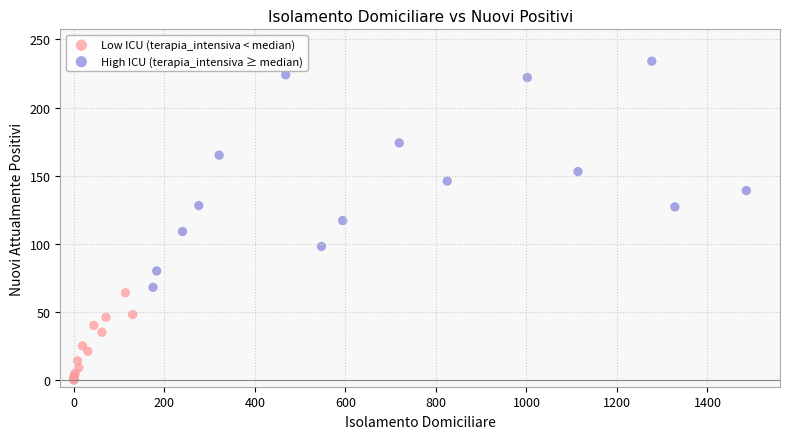

Which series reaches the maximum Y coordinate?

High ICU (terapia_intensiva ≥ median)